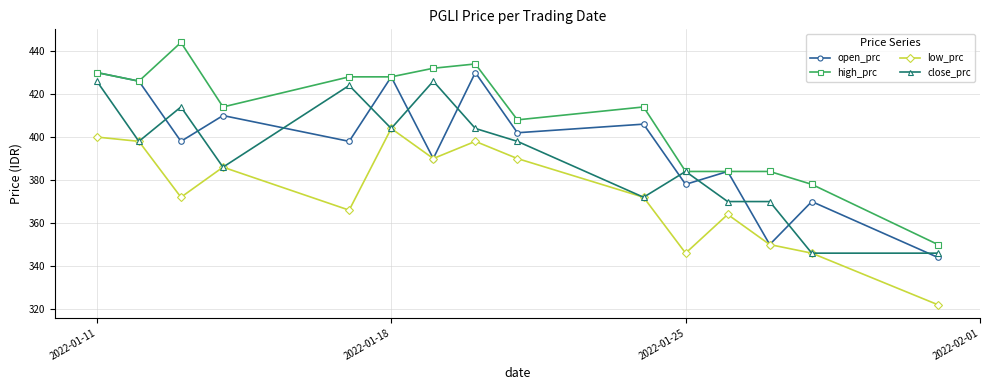

Which series has the widest spread of values?

high_prc